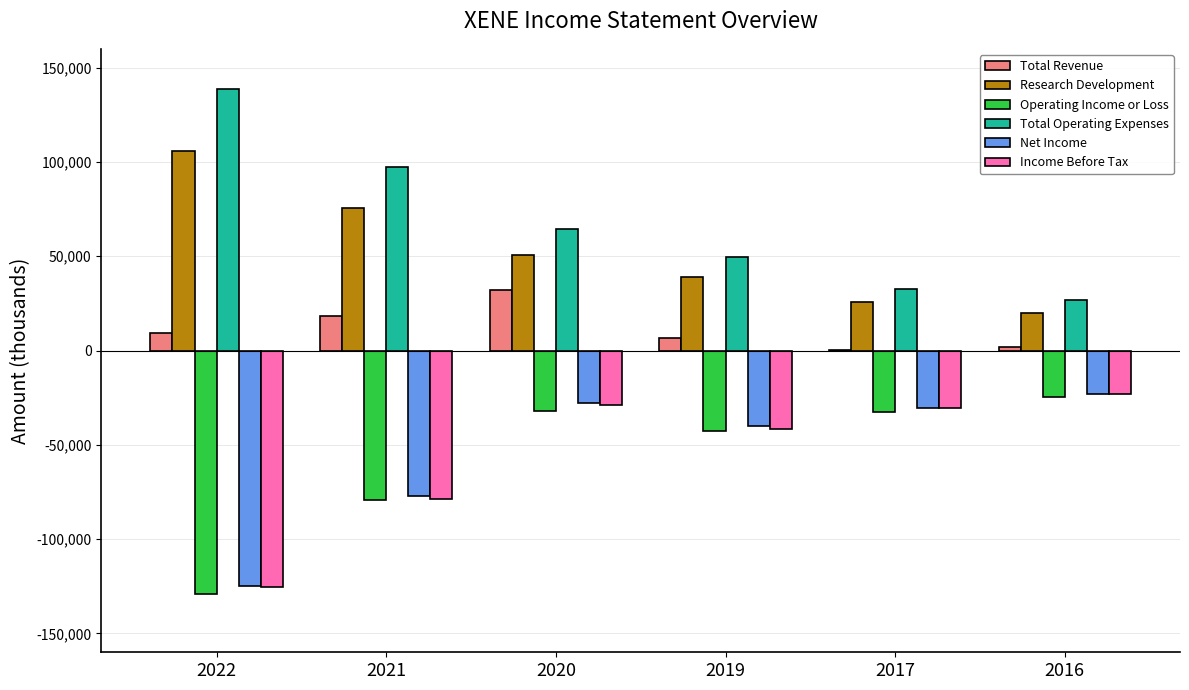

What is the approximate value of Income Before Tax at 2021, to the nearest 10?

-78900